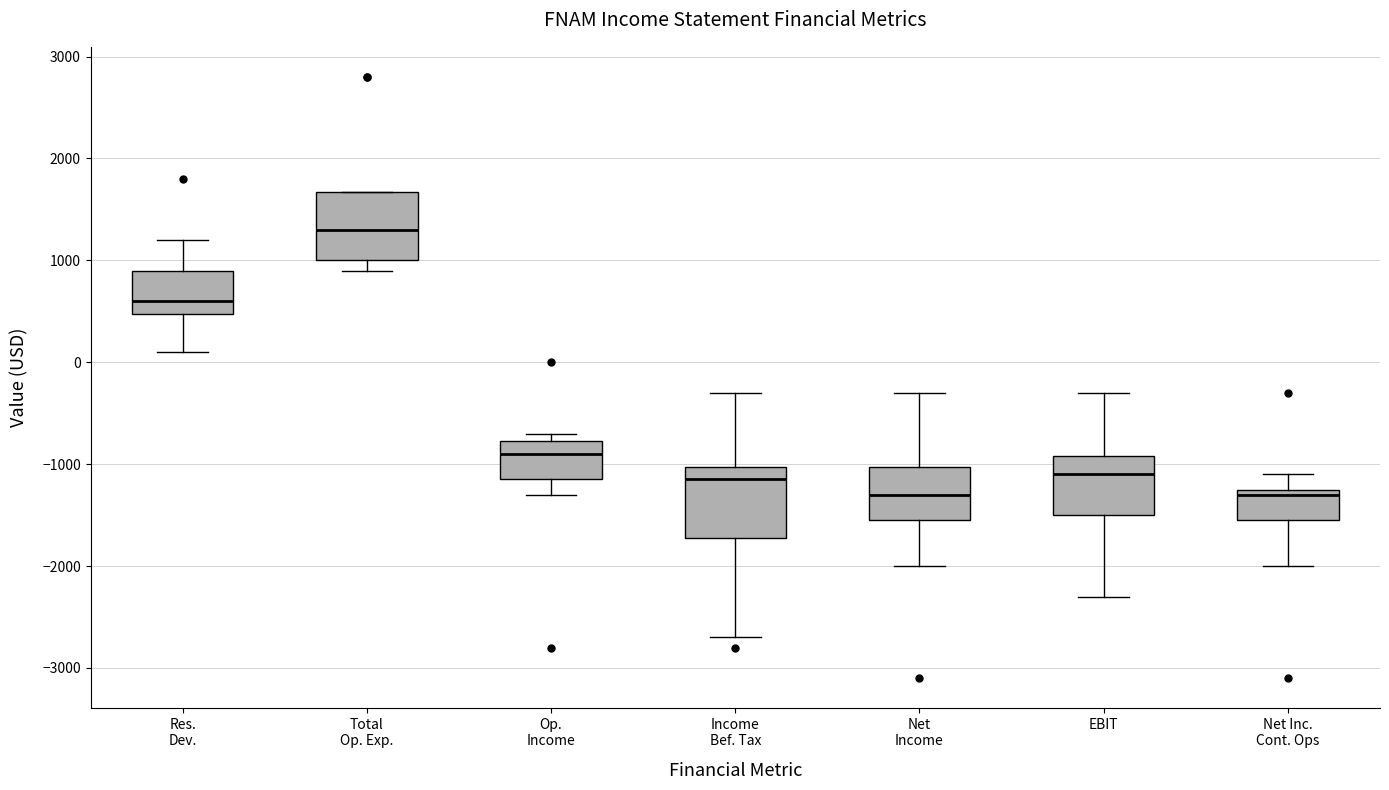

Reading left to right, read every box against the y-axis: the position of its median line, the range the box covers, and the ends of its whiskers. The values are not printed on the chart, so give them approximately, as read against the axis.

Res. Dev.: median 600, box 500 to 900, whiskers 100 to 1200
Total Op. Exp.: median 1300, box 1000 to 1700, whiskers 900 to 1700
Op. Income: median -900, box -1100 to -800, whiskers -1300 to -700
Income Bef. Tax: median -1100, box -1700 to -1000, whiskers -2700 to -300
Net Income: median -1300, box -1500 to -1000, whiskers -2000 to -300
EBIT: median -1100, box -1500 to -900, whiskers -2300 to -300
Net Inc. Cont. Ops: median -1300, box -1500 to -1200, whiskers -2000 to -1100